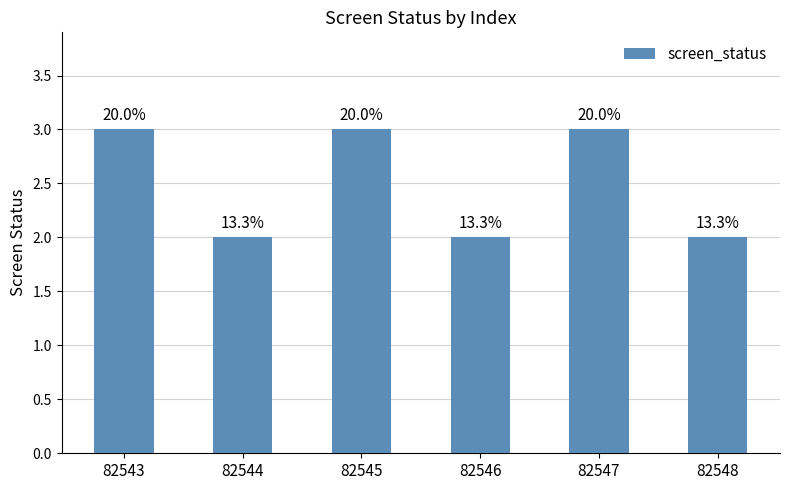

What is the value of the 1st bar from the left?

3